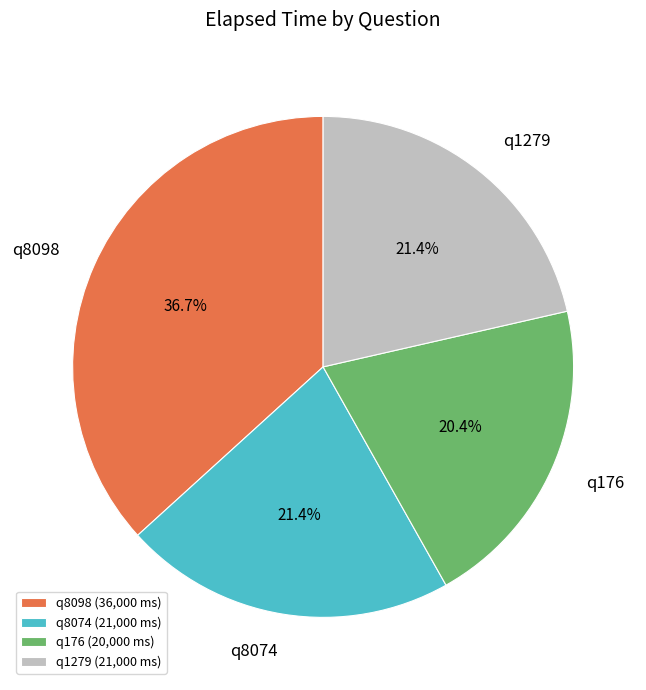

Is the sum of q8074 and q8098 greater than half?

Yes